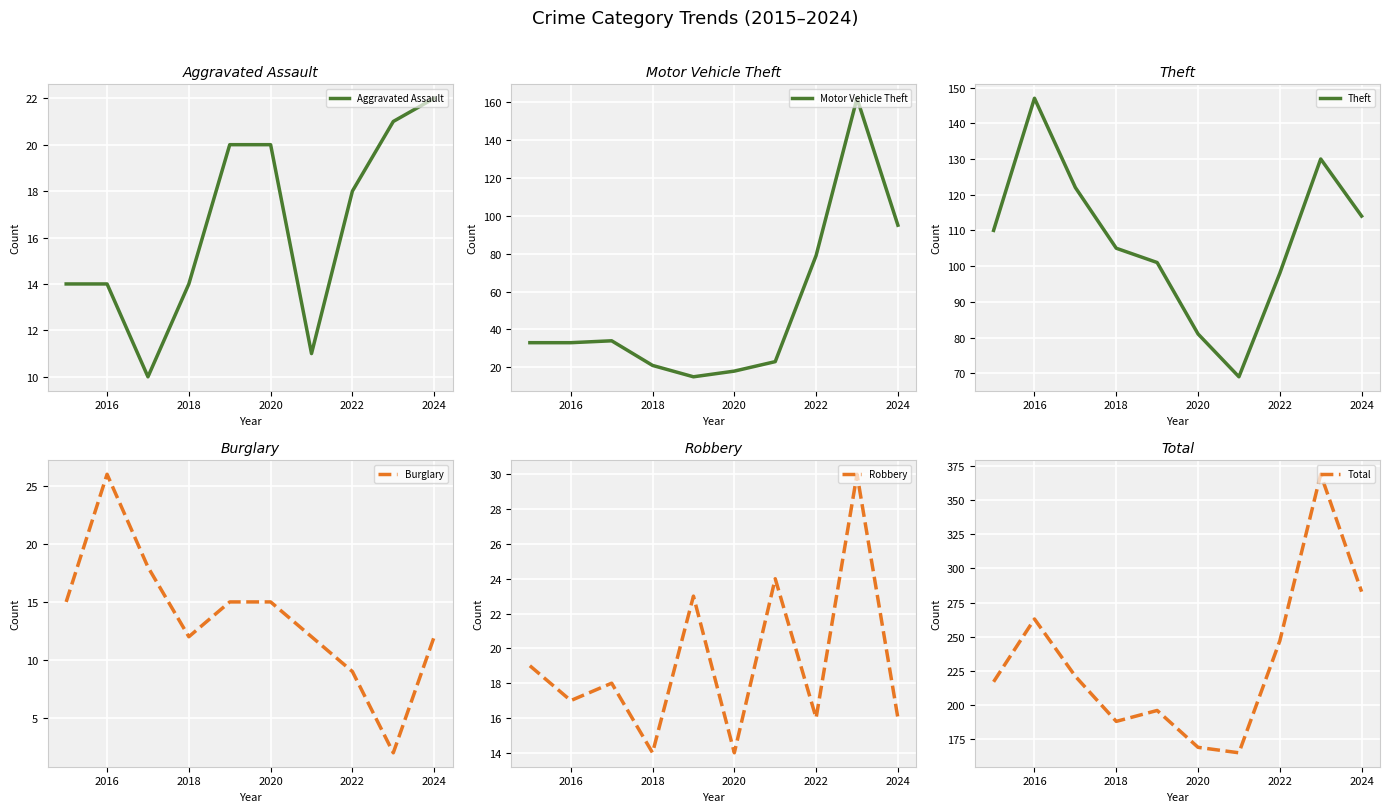

At which label does Aggravated Assault reach its peak?

2024